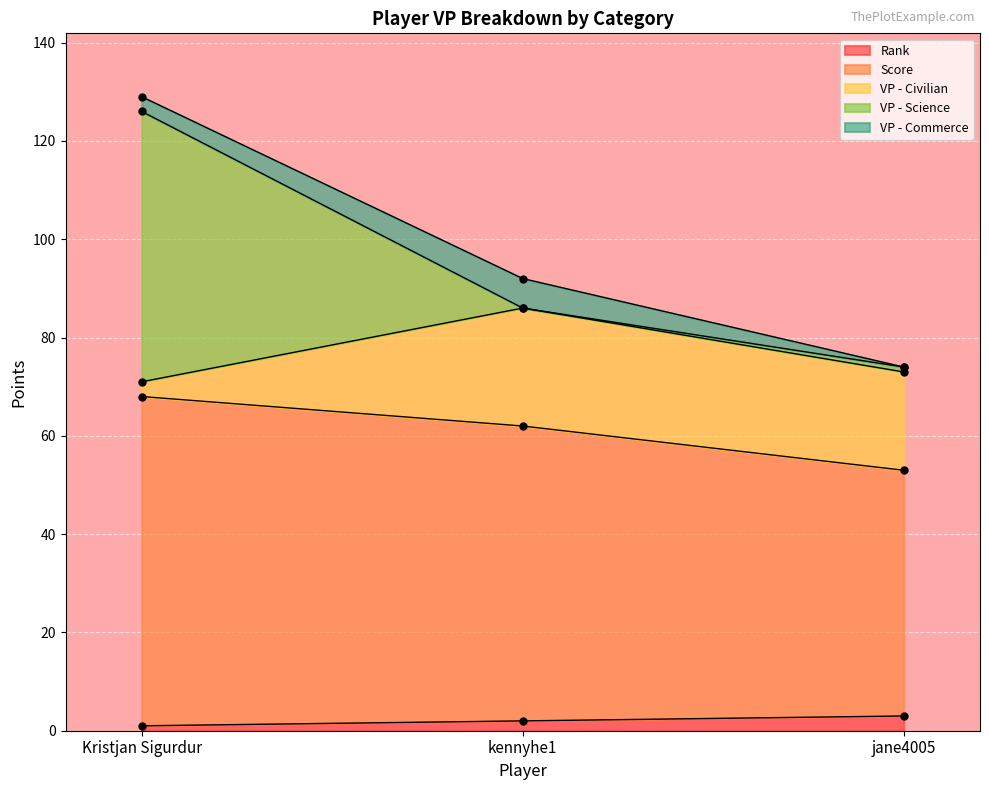

What is the spread (max minus min) of values at kennyhe1?

60